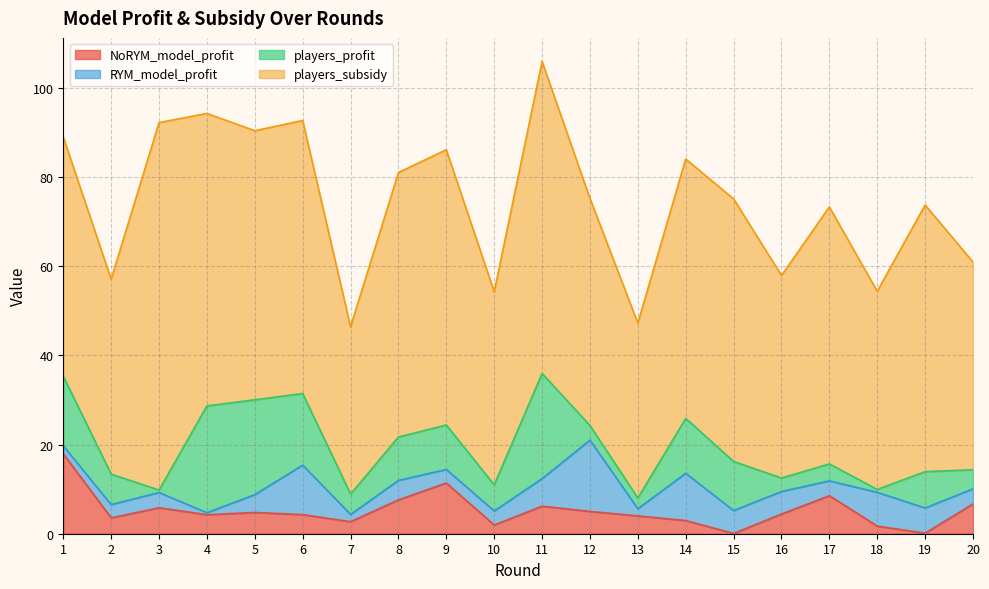

Between which two adjacent categories do players_profit and NoRYM_model_profit first intersect?

1 and 2